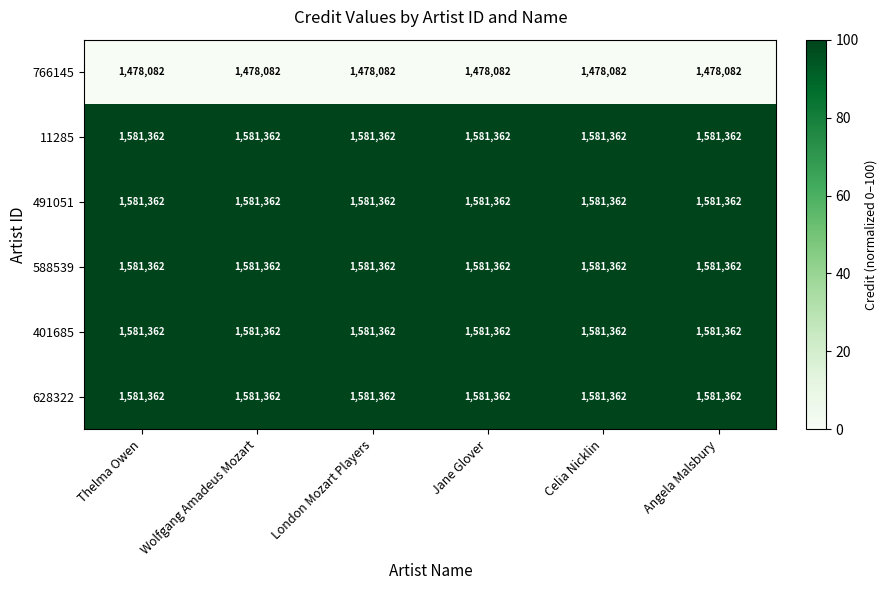

What is the total value across all series at Jane Glover?

9384892